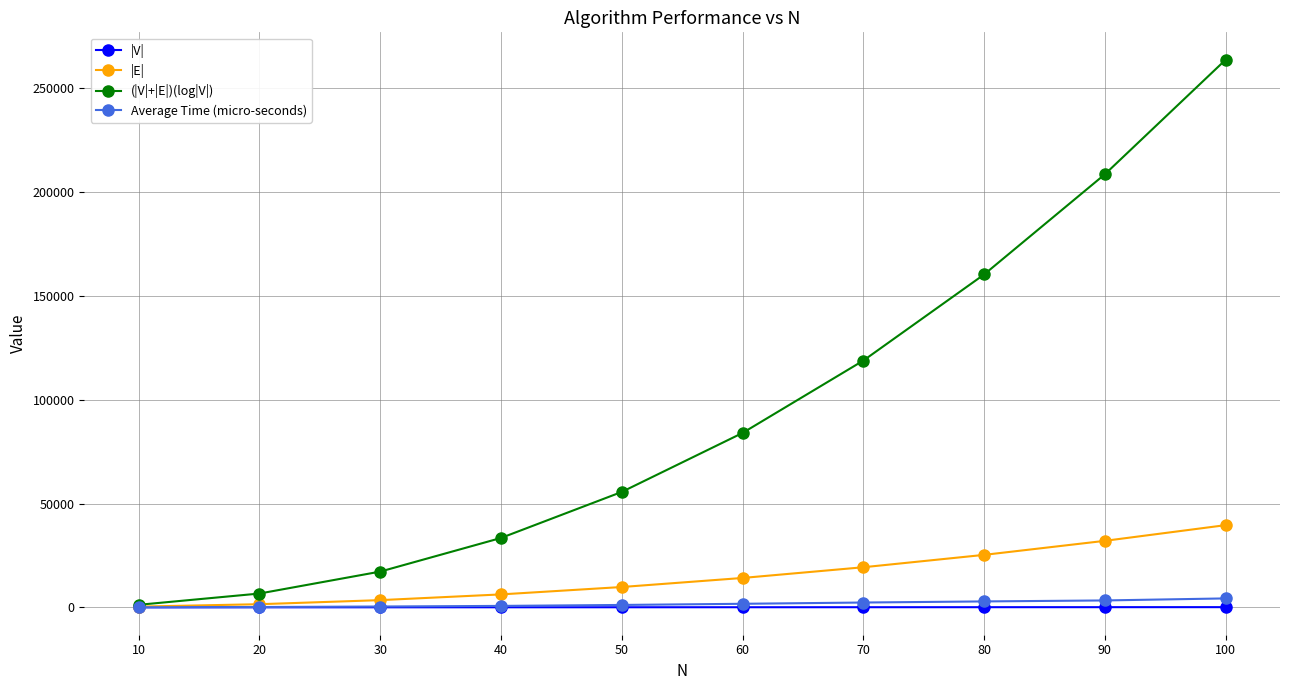

List the labels in order of (|V|+|E|)(log|V|) value, largest first.

100, 90, 80, 70, 60, 50, 40, 30, 20, 10